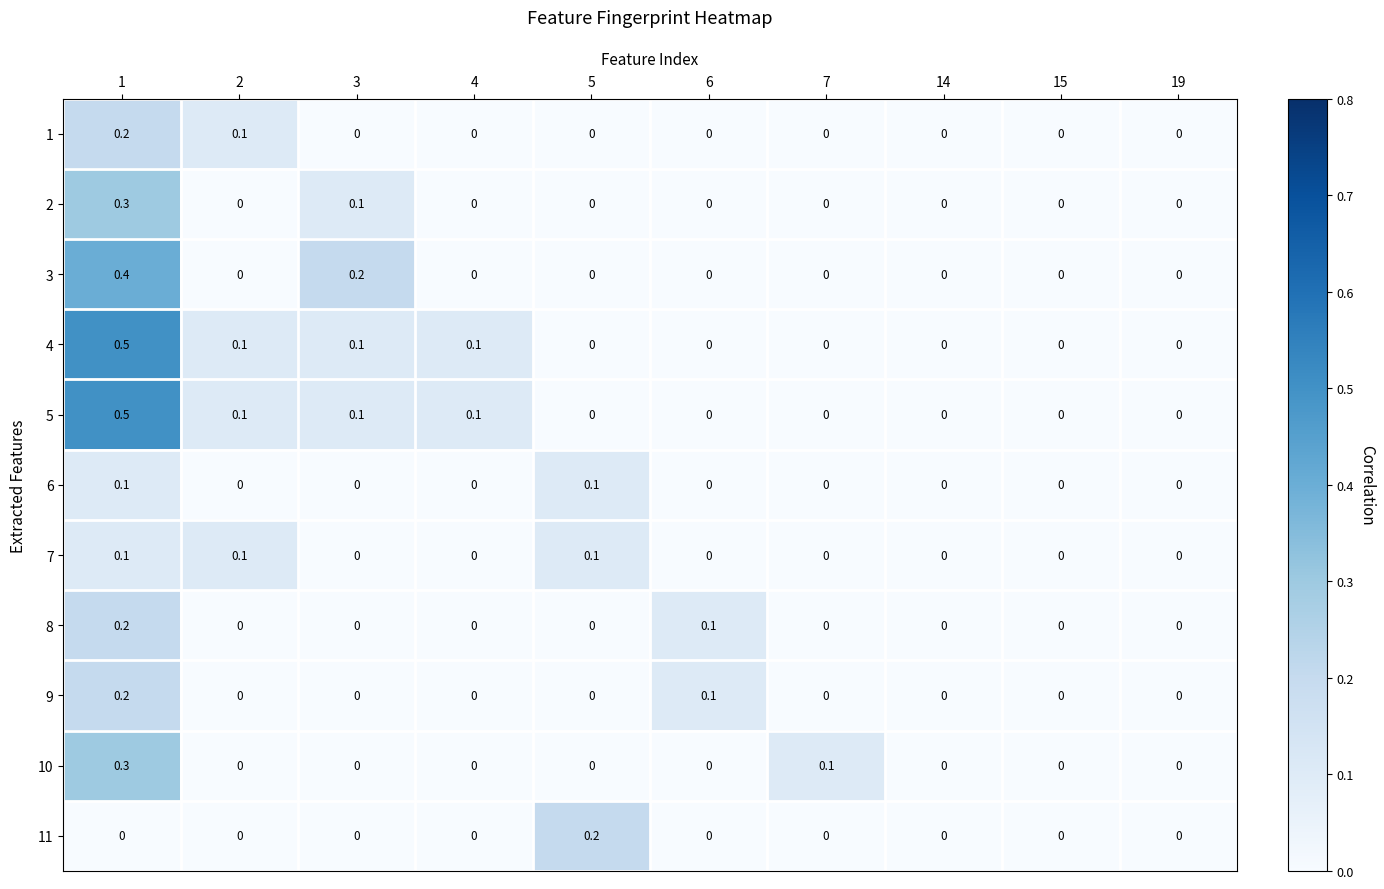

What is the spread (max minus min) of values at 1?

0.5